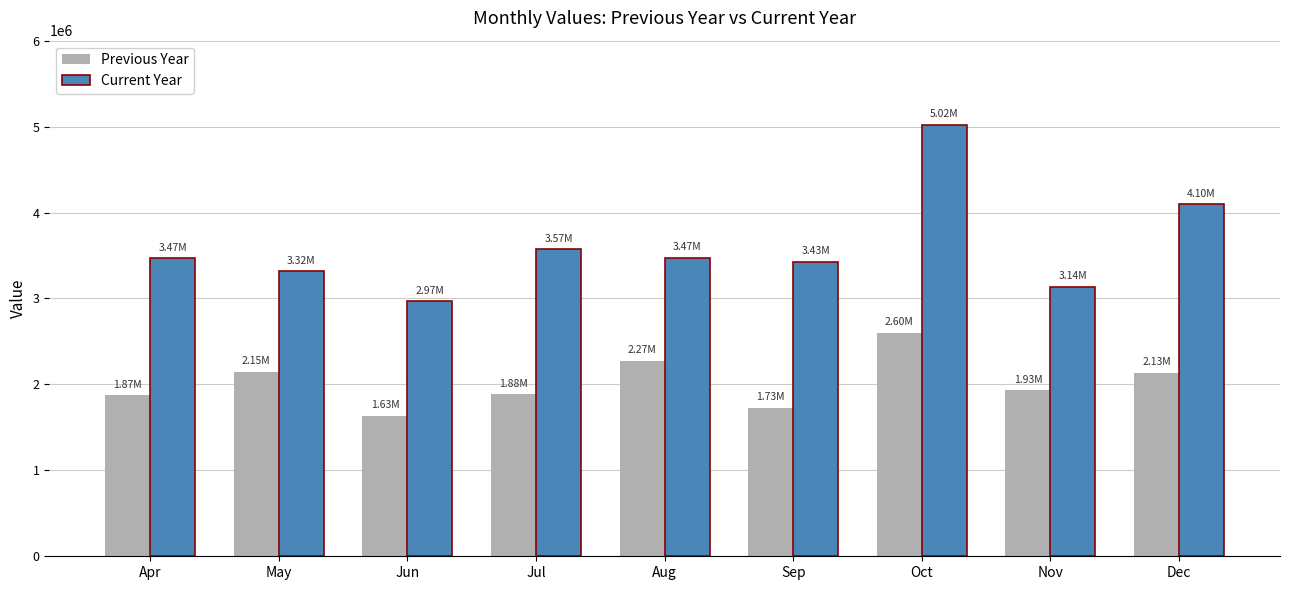

Is it true that Current Year equals 3466759.9 at Apr?

True